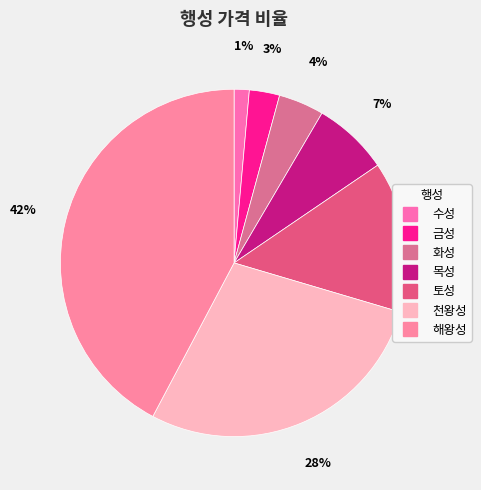

Which slice is the smallest?

수성